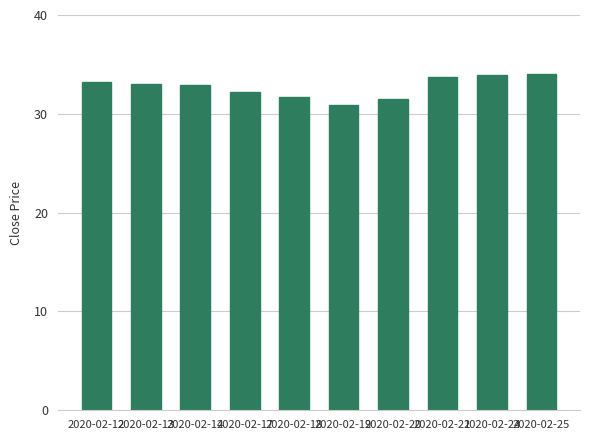

What is the average value?

32.7